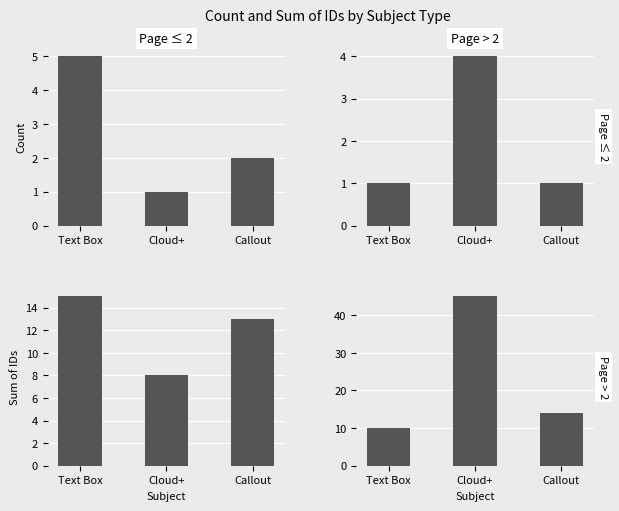

List the series in order of their overall mean, highest first.

Page > 2, Page ≤ 2